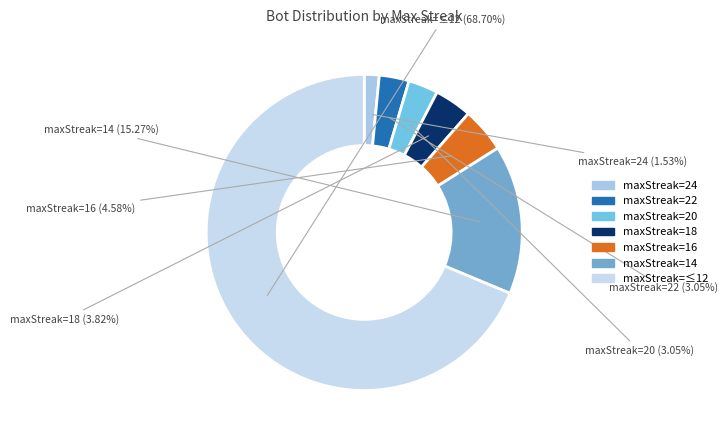

What is the largest slice in the pie chart?

maxStreak<=12